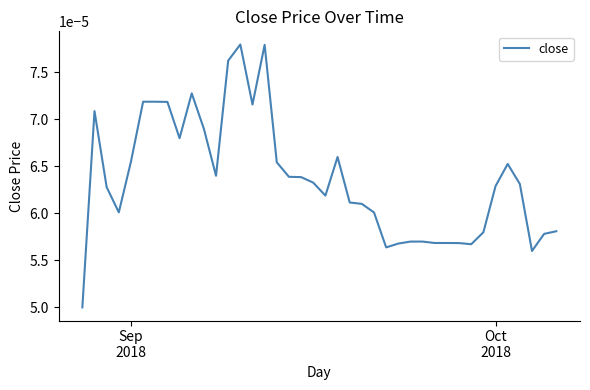

How many interior local peaks (higher than both neighbors) does the data have?

6